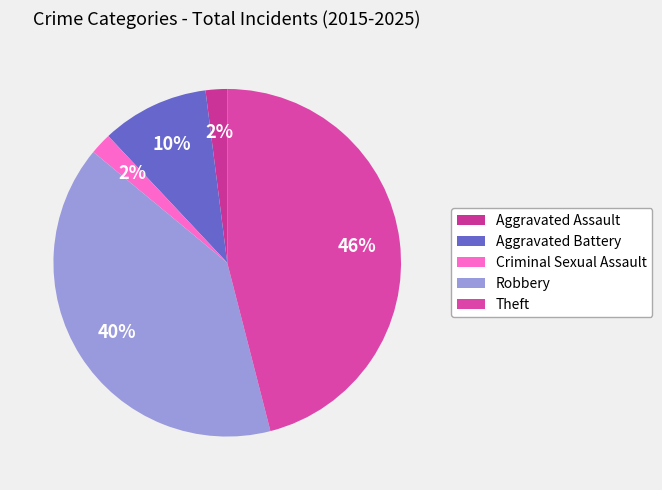

To the nearest percent, what is the difference between the largest and smallest slice percentages?

44%